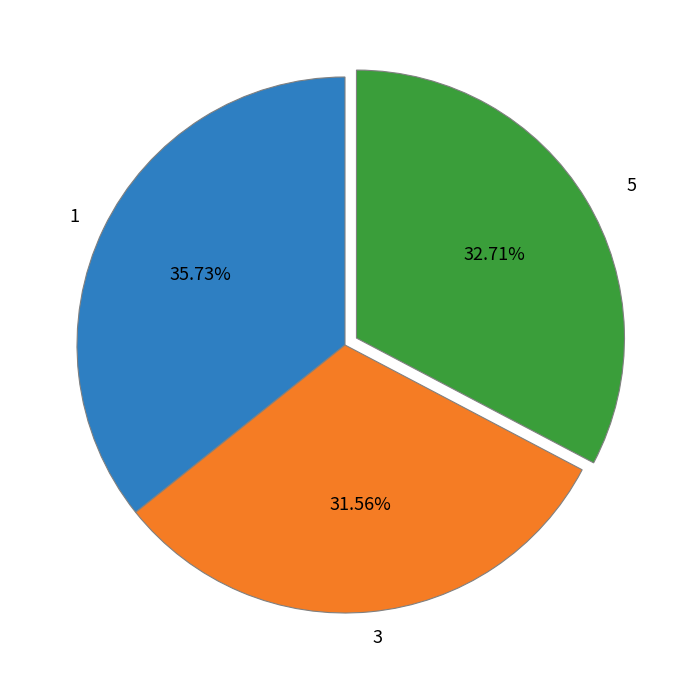

What percentage is the 3 slice, to the nearest percent?

32%